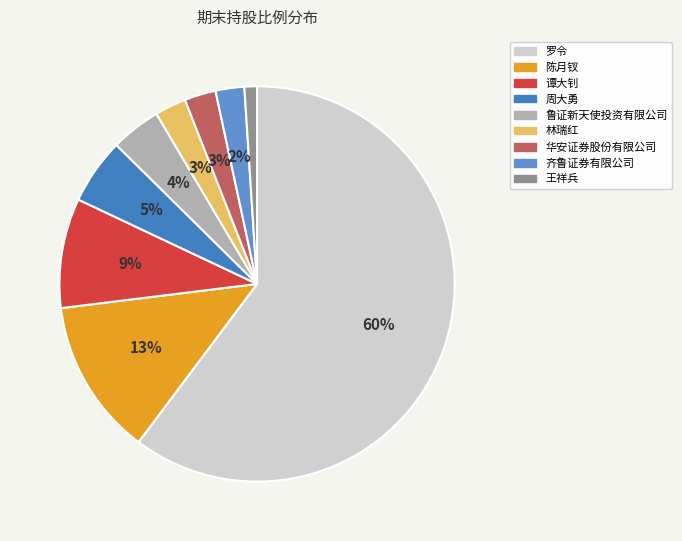

Combined, what portion of the pie is 谭大钊 and 林瑞红?

11.5%